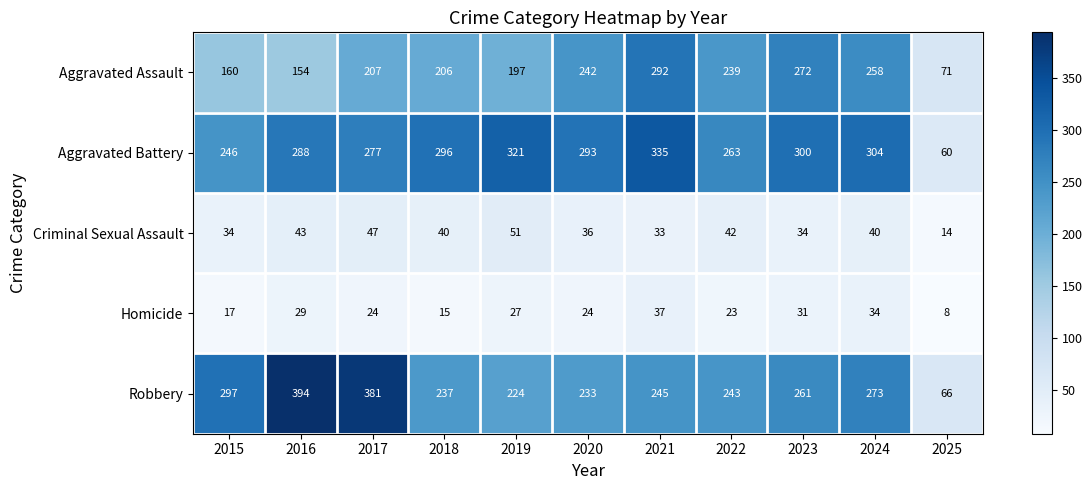

Is it true that Criminal Sexual Assault equals 19 at 2023?

False